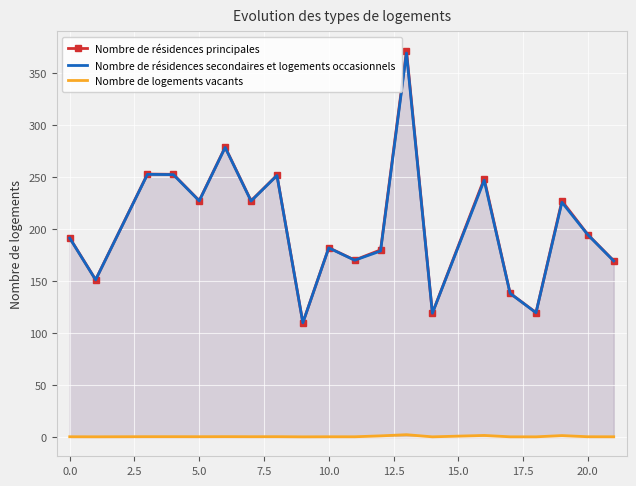

True or false: Nombre de logements vacants and Nombre de résidences principales intersect in this chart.

False